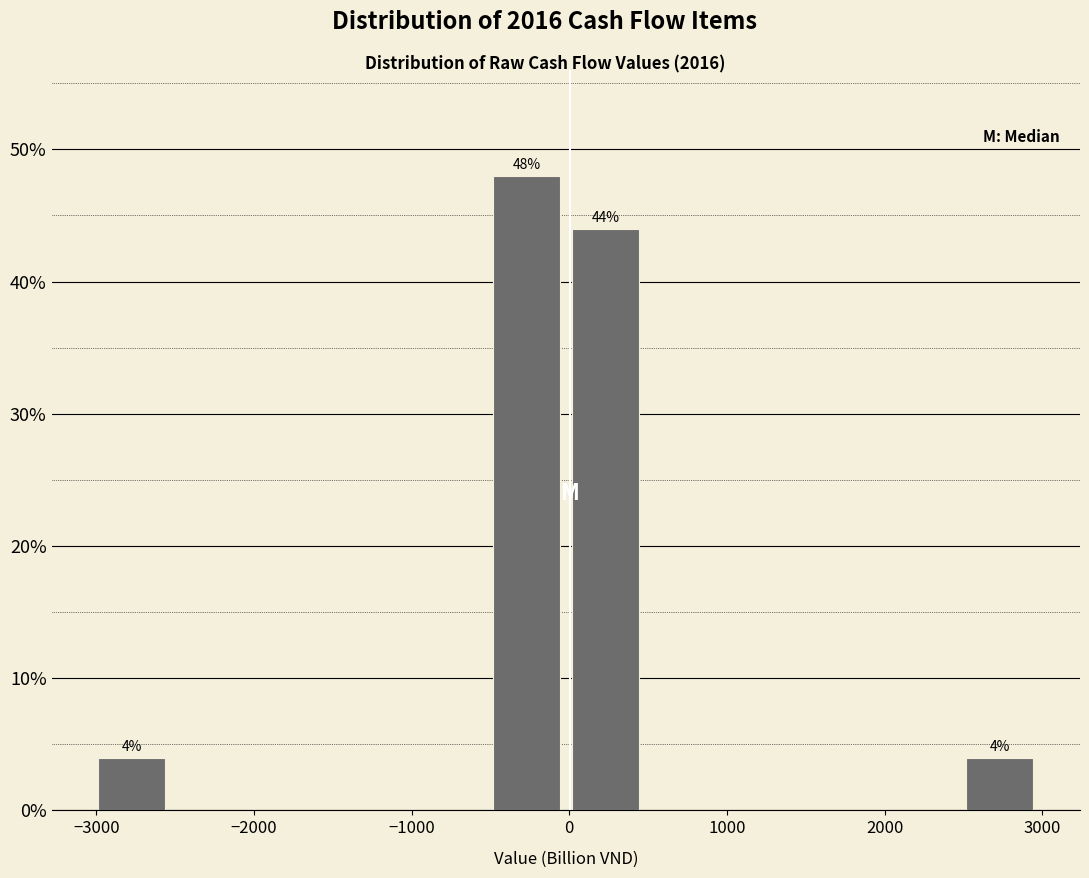

Which range on the x-axis has the tallest bar?

-500 to 0